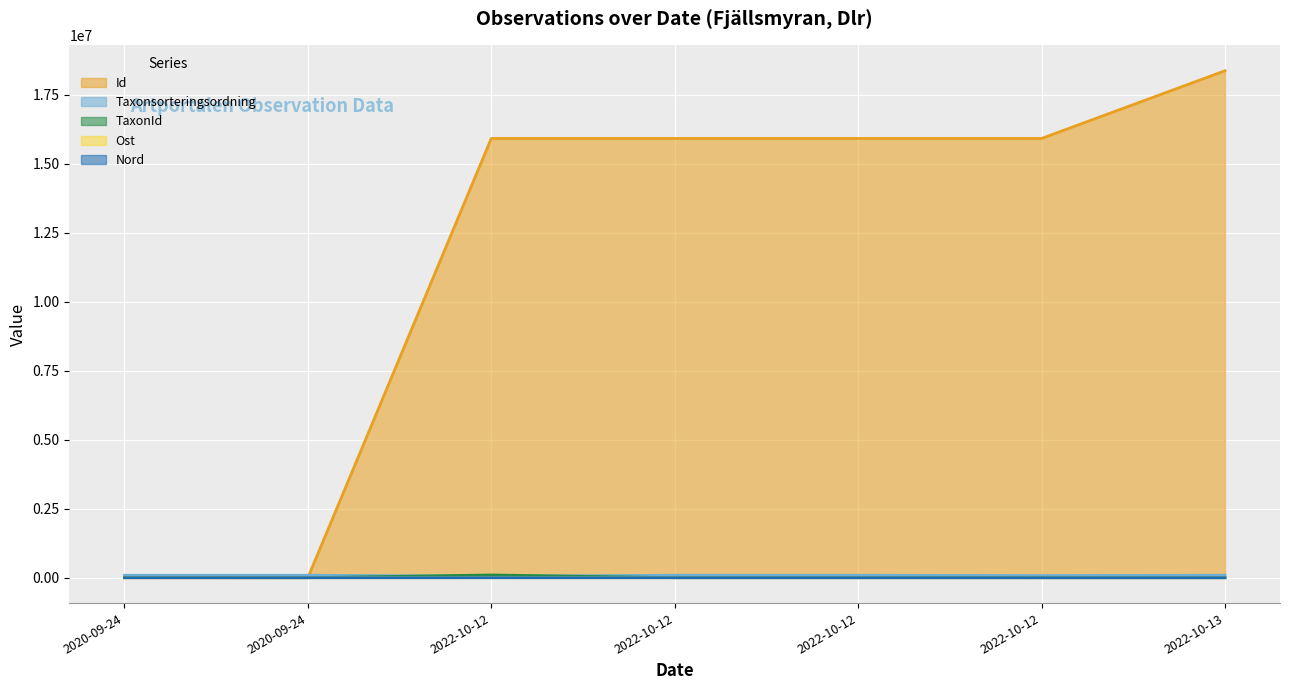

Between 2022-10-12 and 2022-10-12, which series saw the biggest shift?

Taxonsorteringsordning